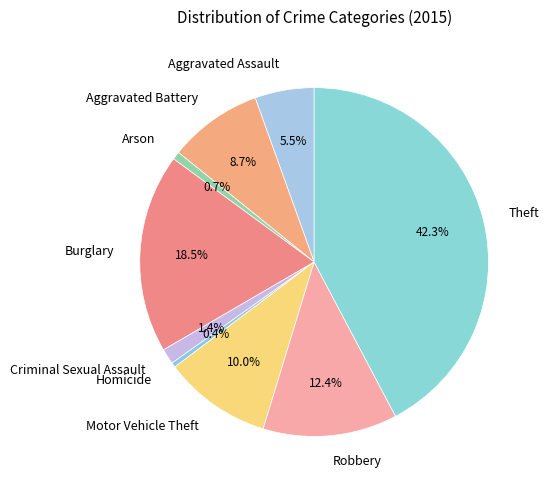

True or false: Criminal Sexual Assault accounts for 11% of the total.

False